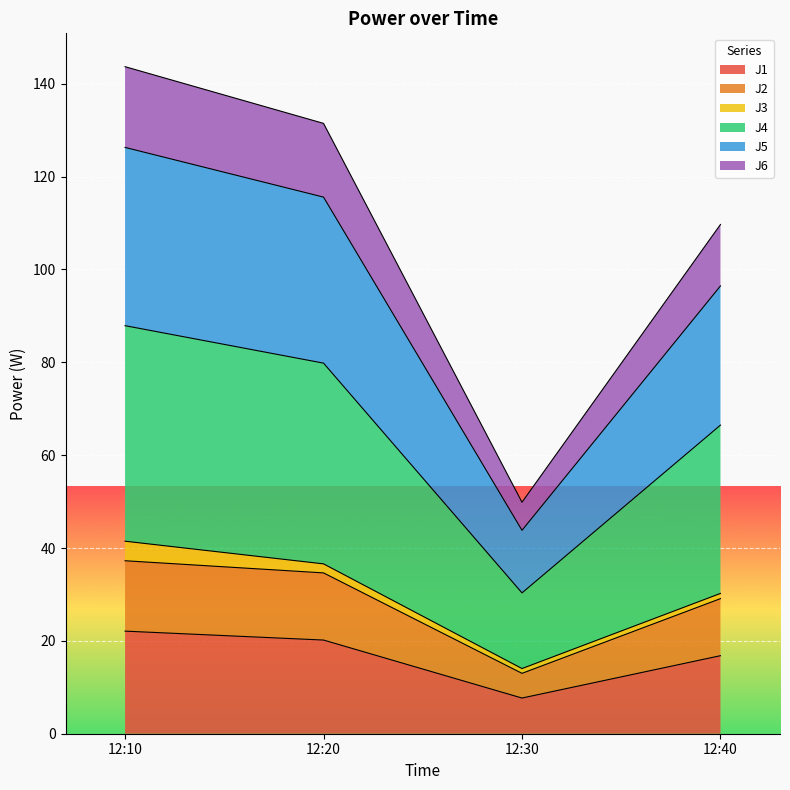

The J1 series shows 7.7 at 12:30. True or false?

True